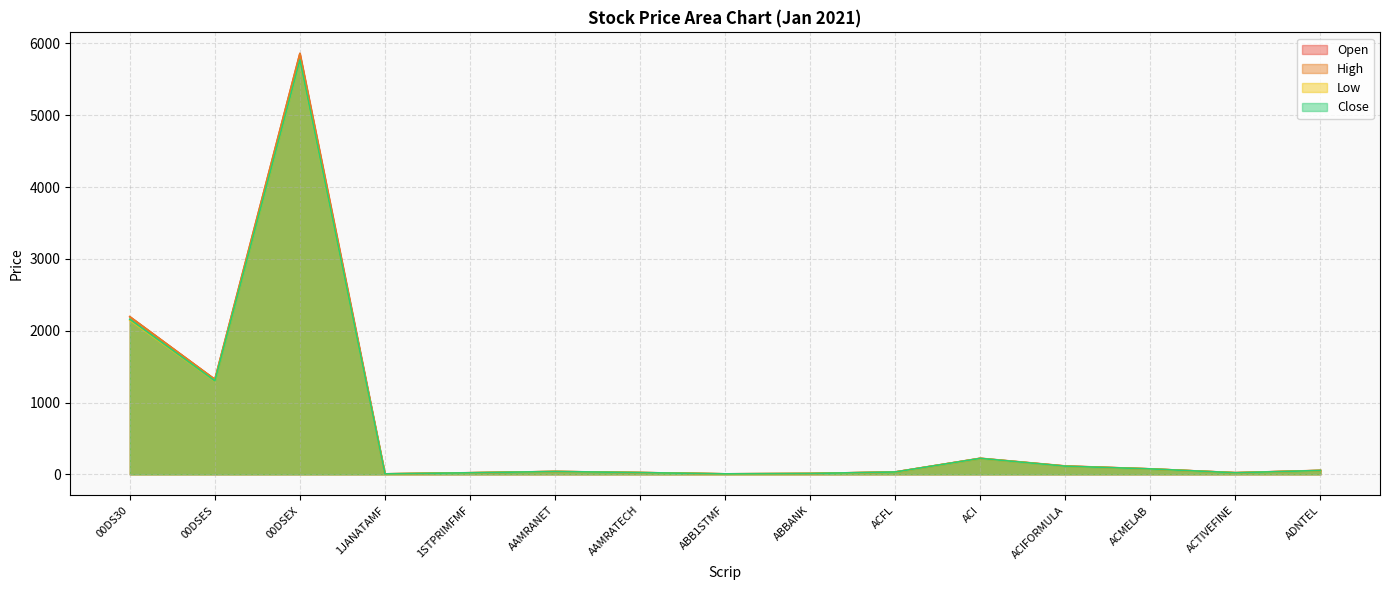

Rank the series by their maximum value, from highest to lowest.

Open, High, Close, Low